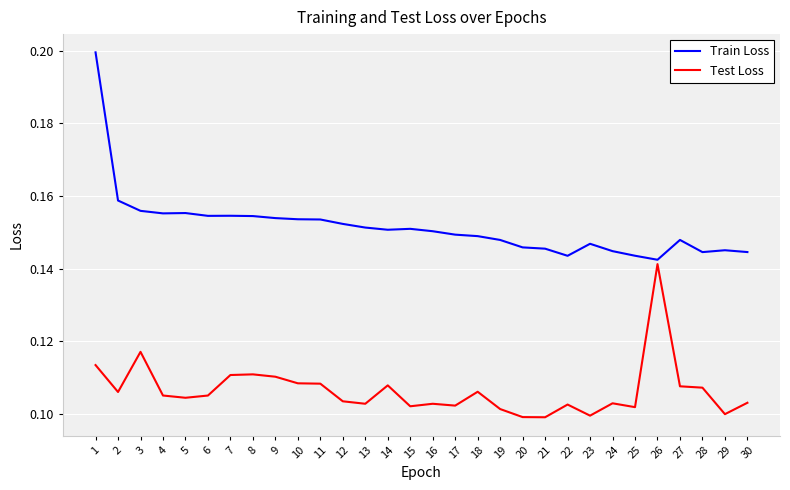

At how many categories does at least one series exceed 0?

30